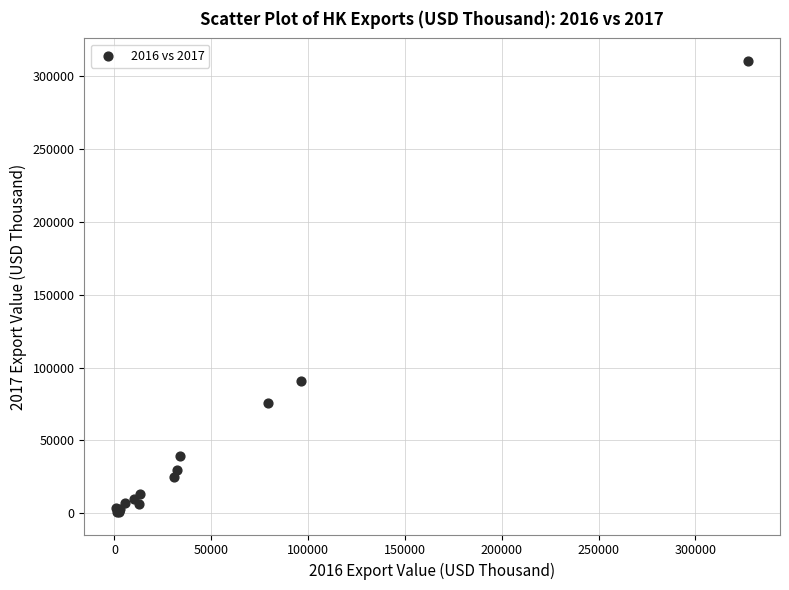

What Y value in the scatter plot is closest to 155768?

91096.2